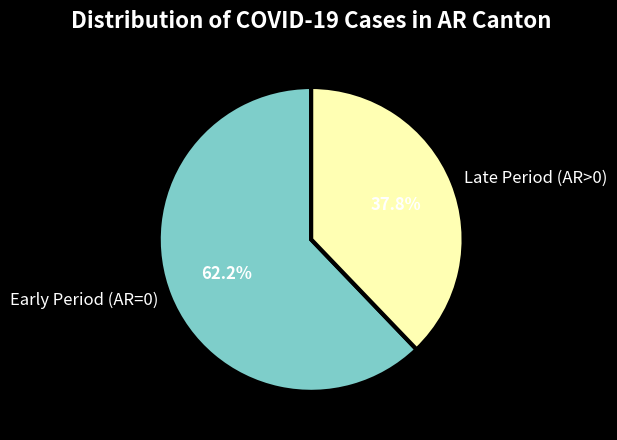

Count the number of slices in the pie.

2